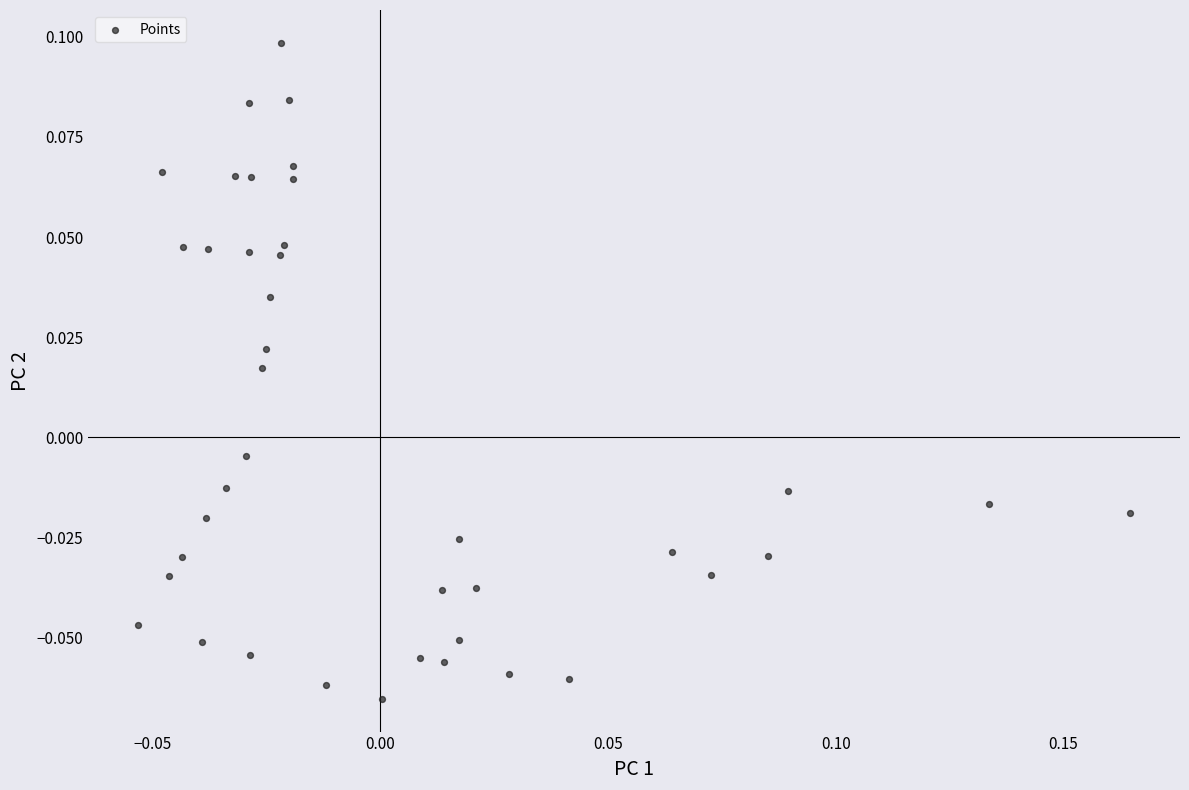

Count the number of points in this scatter plot.

40